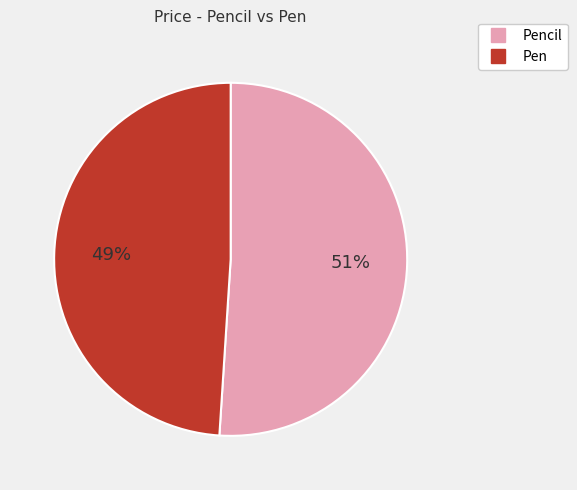

To the nearest percent, what is the difference between the largest and smallest slice percentages?

2%